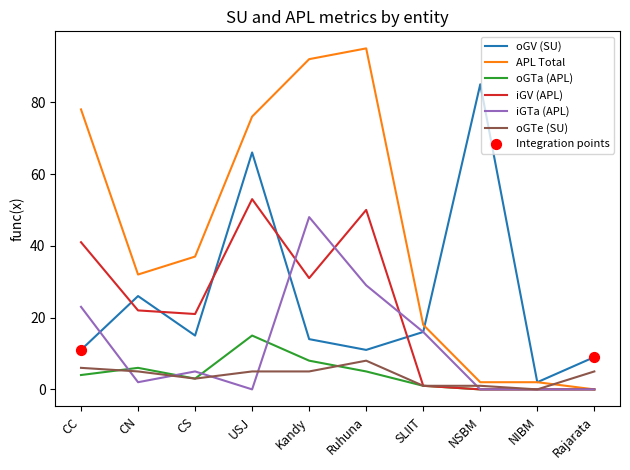

Which series has the largest total across all categories?

APL Total